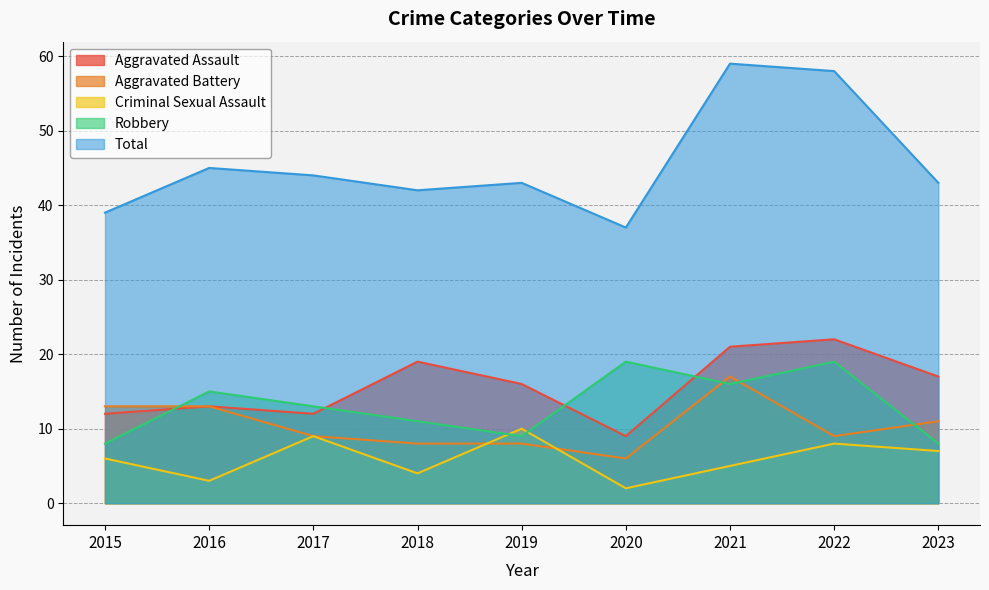

Where is the first local maximum for Robbery?

2016